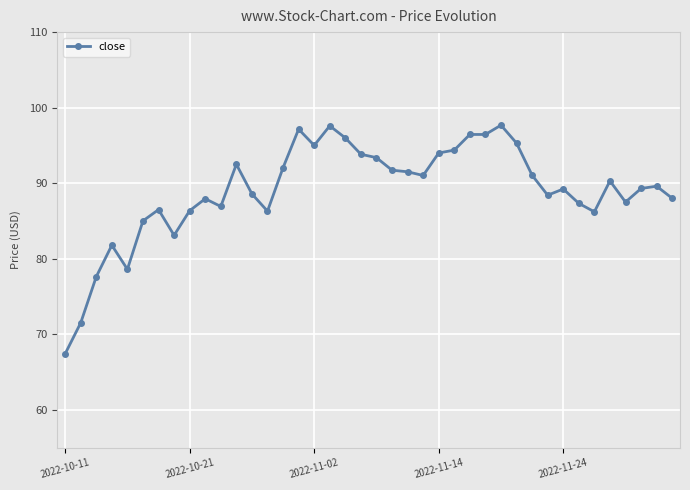

True or false: there are more than 1 points higher than both neighbors.

True